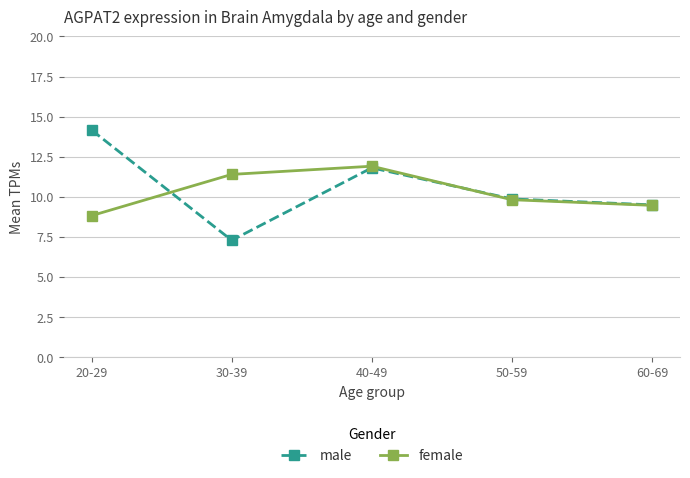

At which category is the sum across all series the highest?

40-49